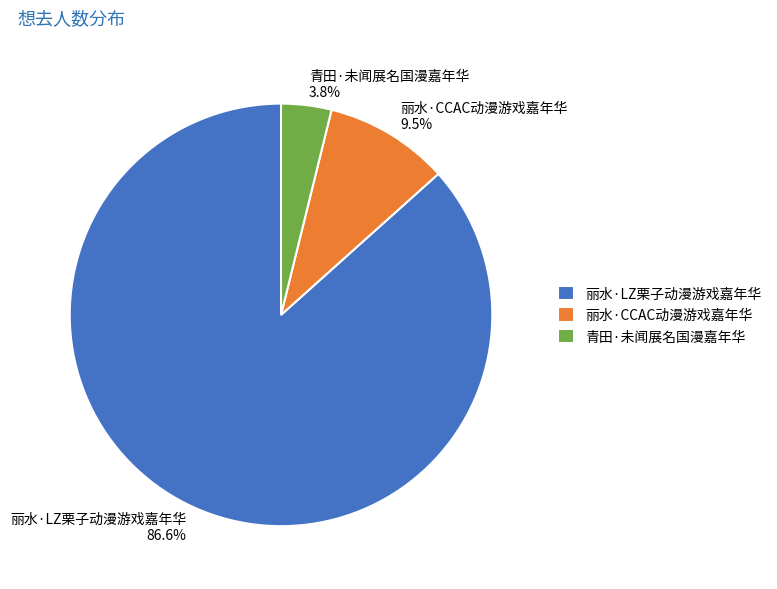

To the nearest percent, what portion does 青田·未闻展名国漫嘉年华 represent?

4%